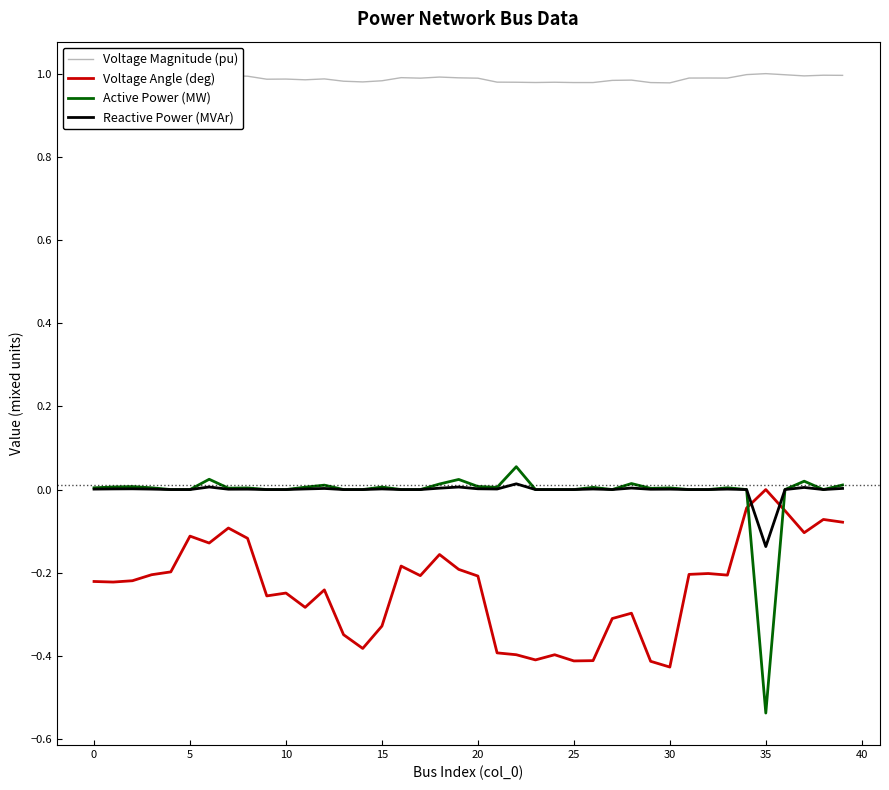

True or false: Voltage Angle (deg) and Reactive Power (MVAr) cross at least once.

True